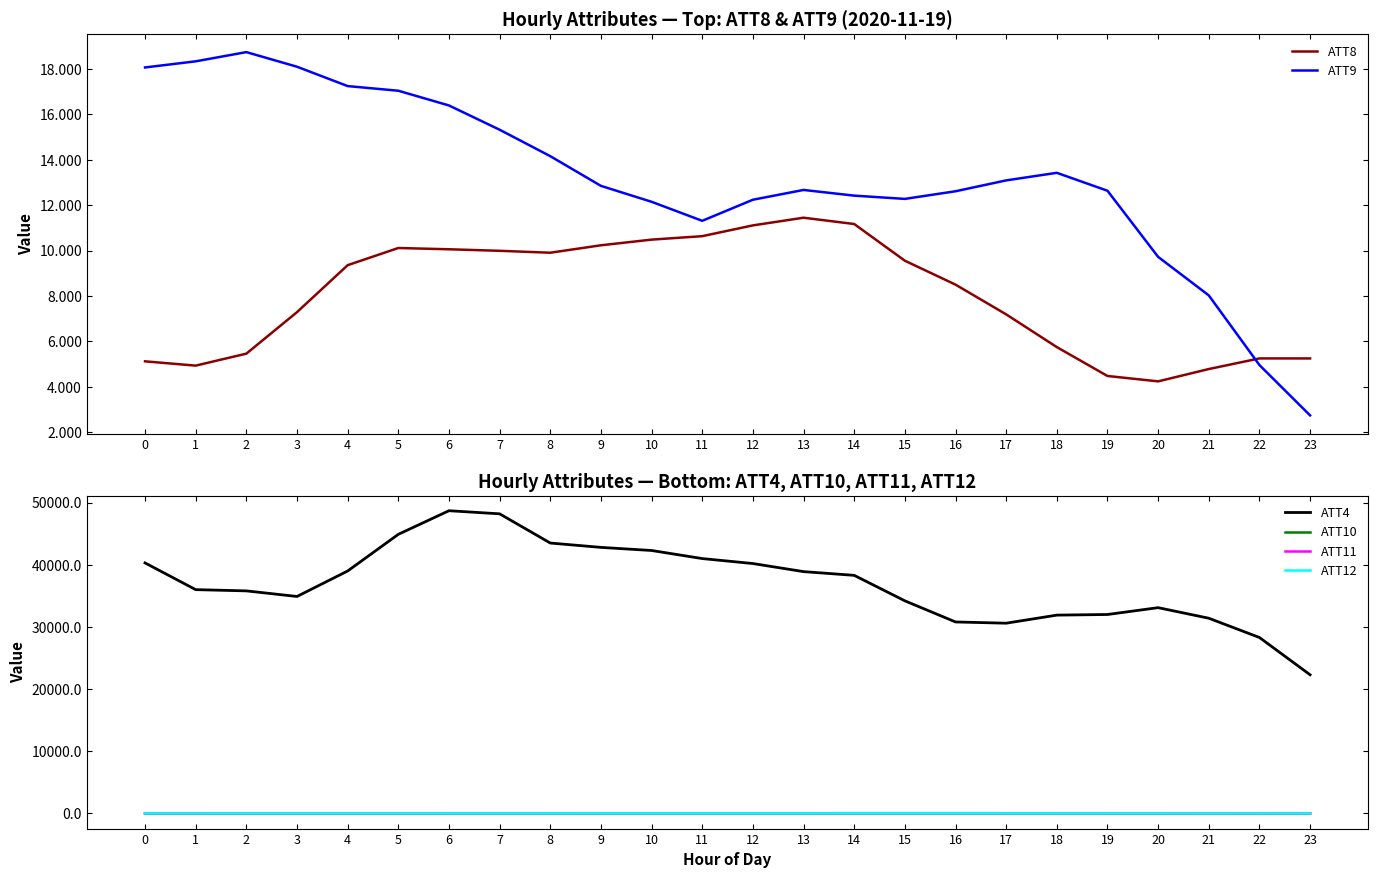

What is the difference between the ATT8 values at 20 and 15?

5.3